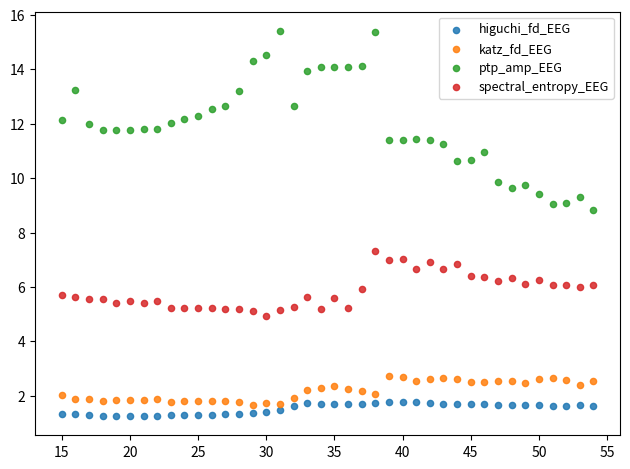

Which series contains the highest Y value?

ptp_amp_EEG